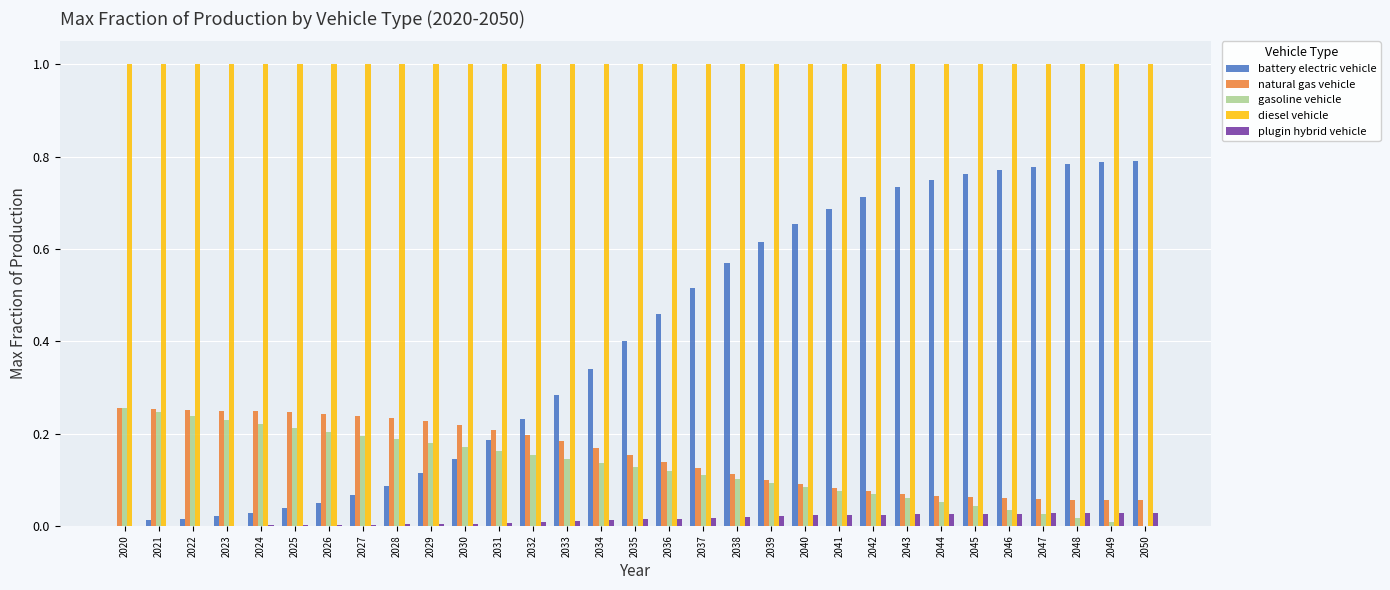

What is the sum of all natural gas vehicle values?

4.8